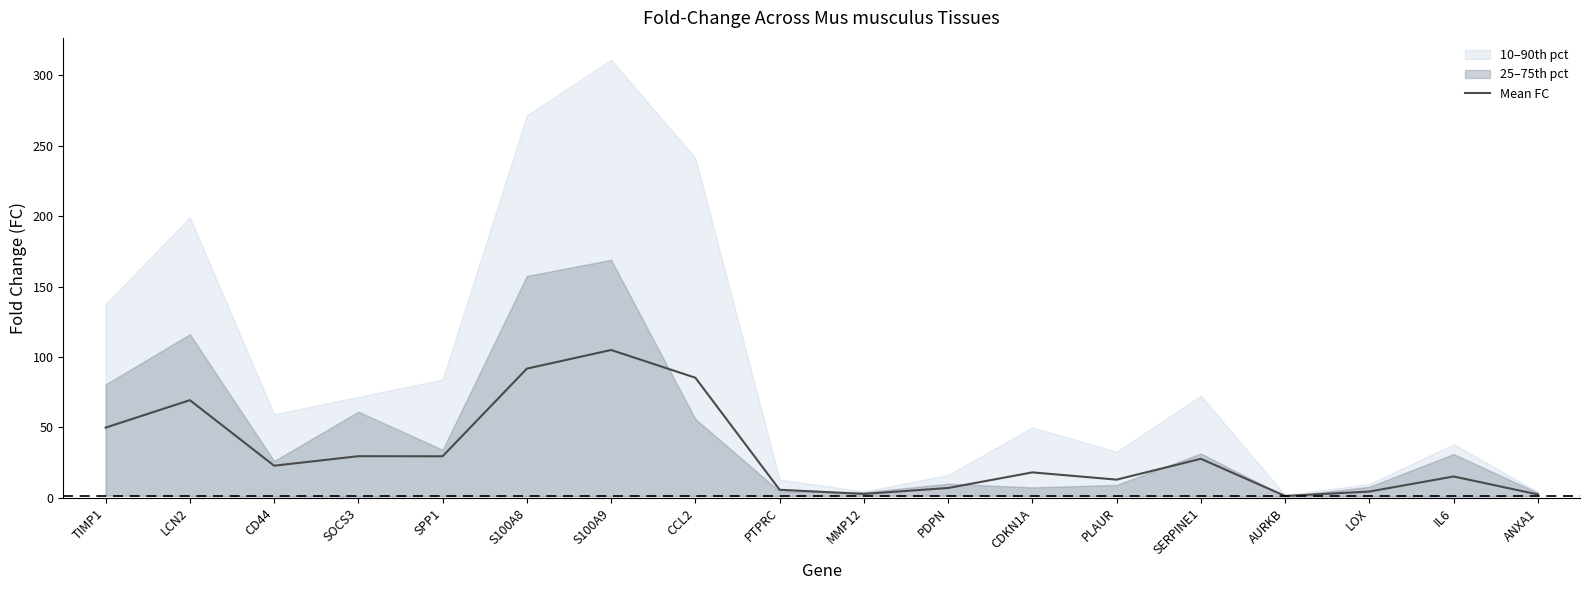

At which label does the data first exceed 22?

TIMP1